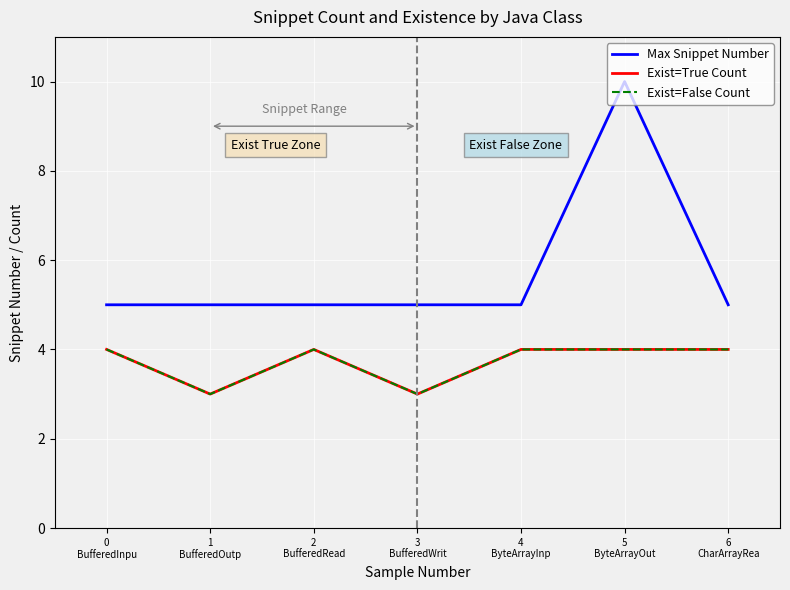

True or false: Max Snippet Number and Exist=True Count cross at least once.

False